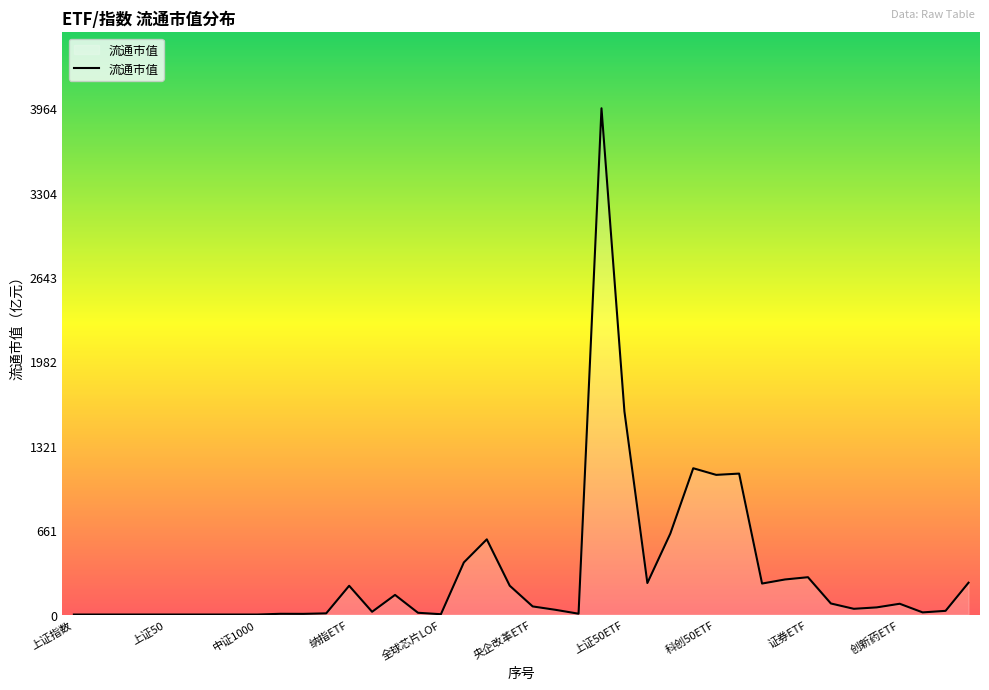

What is the greatest value displayed?

3964.4